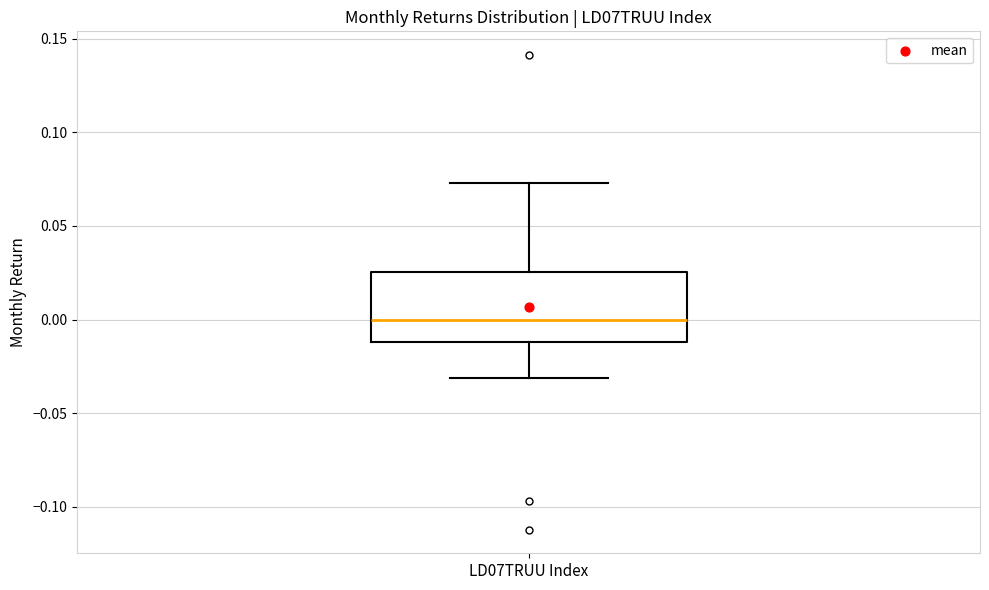

Read this box plot against the y-axis: the position of the median line, the range covered by the box, and the ends of both whiskers. The values are not printed on the chart, so give them approximately, as read against the axis.

median 0.000, box -0.010 to 0.025, whiskers -0.030 to 0.075